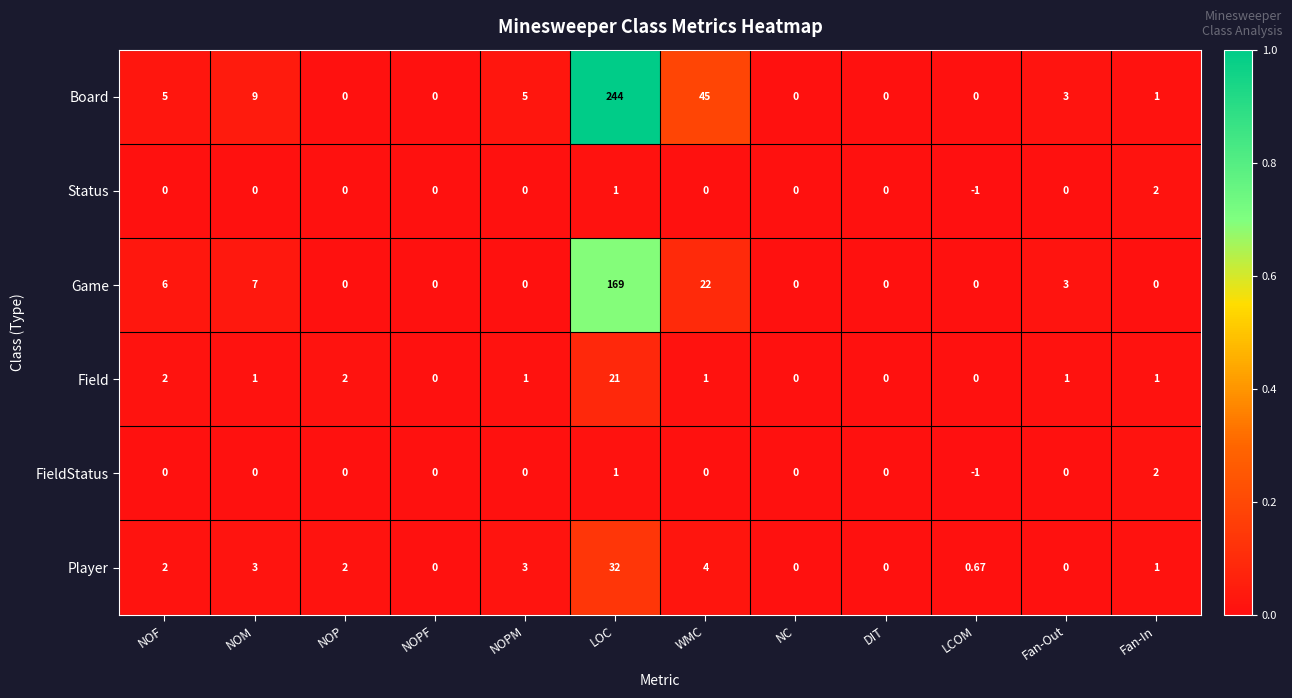

At which category is the sum across all series the highest?

LOC